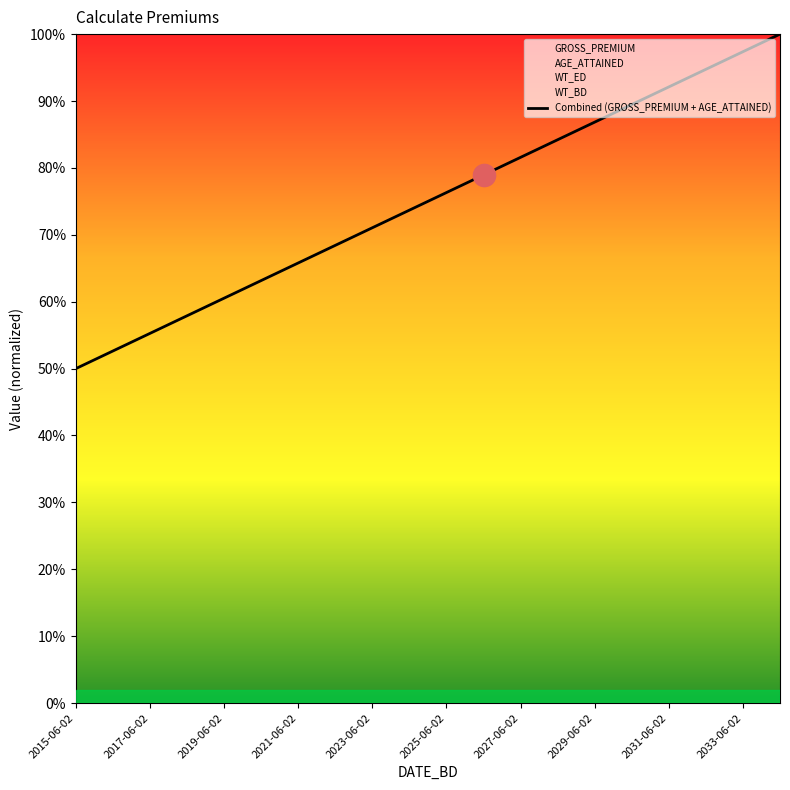

Reading left to right, extract all data points from this chart.

0.5	0.5	0.6	0.6	0.6	0.6	0.7	0.7	0.7	0.7	0.8	0.8	0.8	0.8	0.9	0.9	0.9	0.9	1.0	1.0